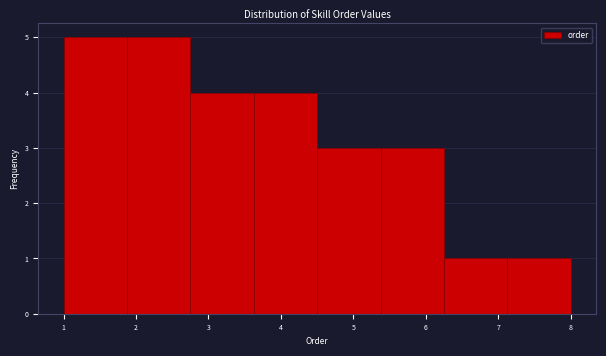

How tall is the bar that spans 6.3 to 7.1 on the x-axis? Neither the bar edges nor the heights are printed on the chart, so give them approximately, as read against the axes.

1